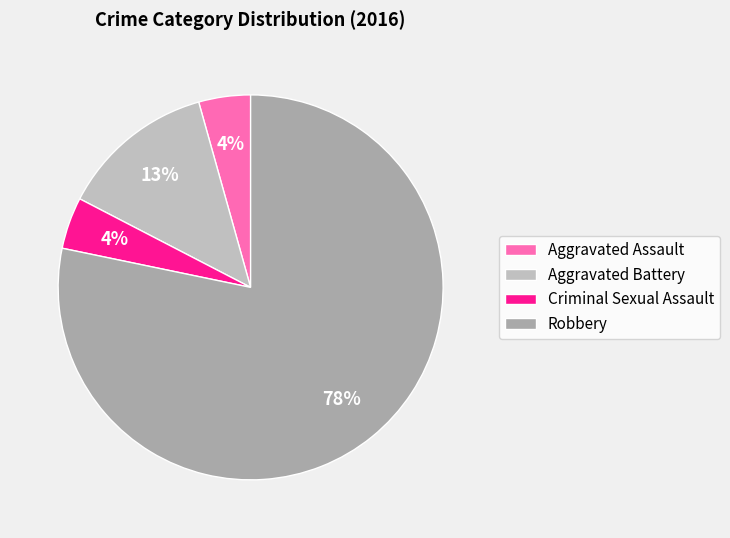

Count the number of slices in the pie.

4